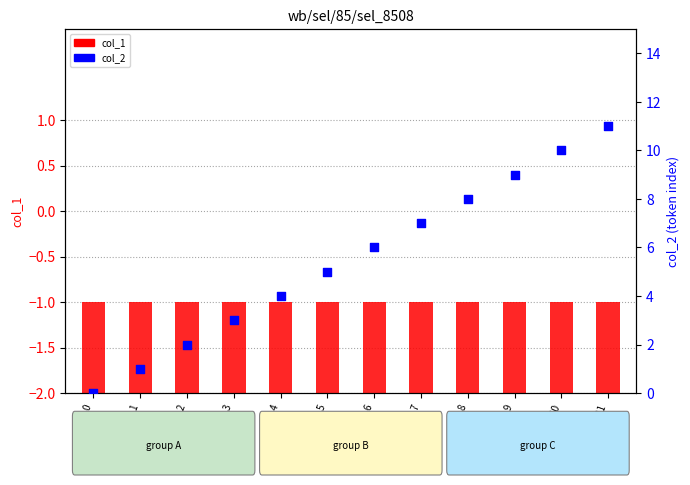

What are all the series names shown in the legend?

col_1, col_2